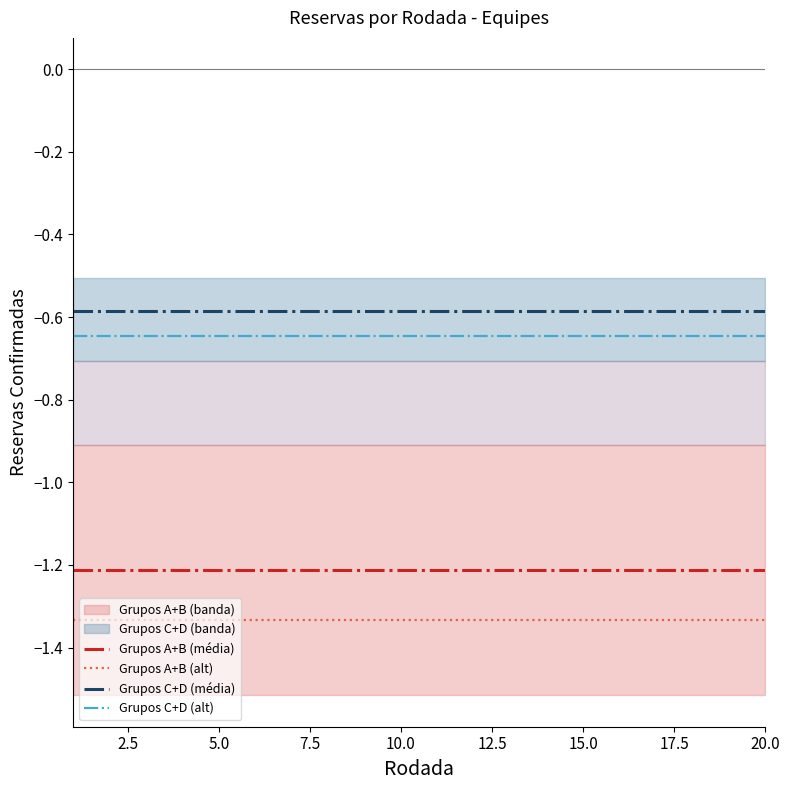

How many lines are shown in the chart?

4